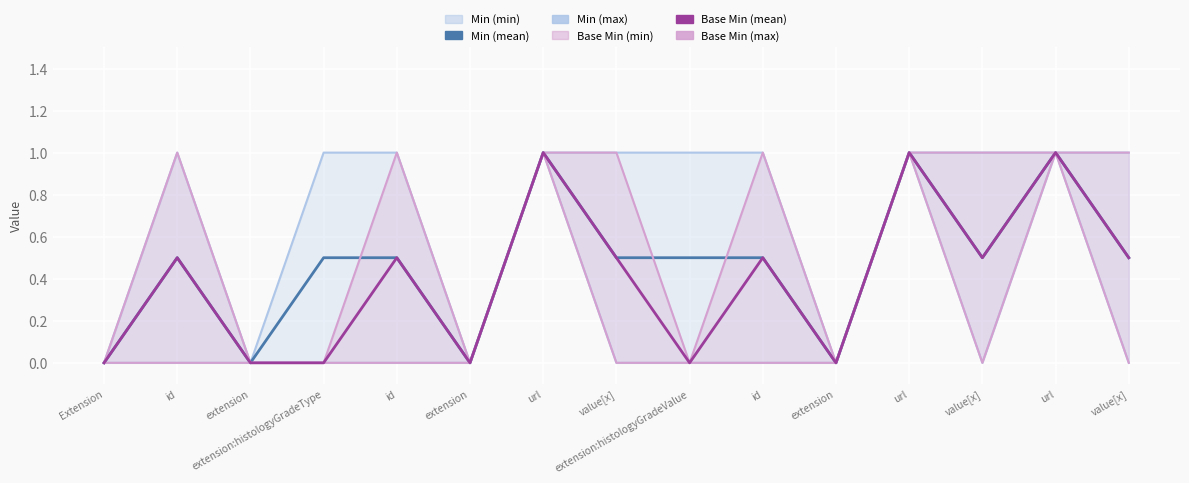

How many values in Min (min-line) are above zero?

3